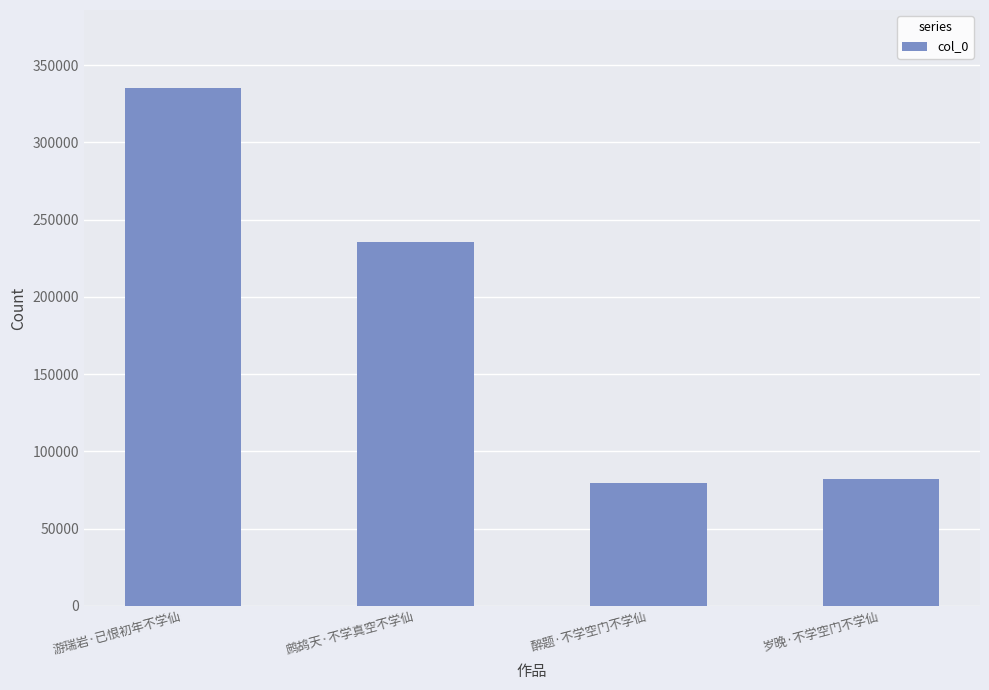

What is the difference between the second highest and second lowest values?

153390